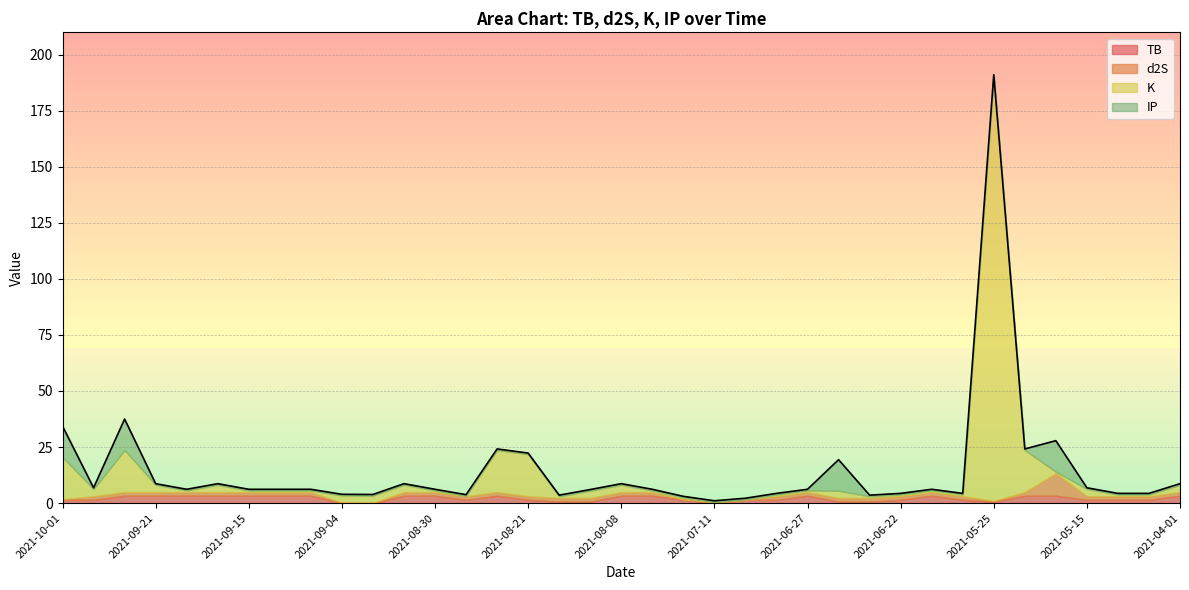

What is the total value across all series at 2021-04-30?

4.3